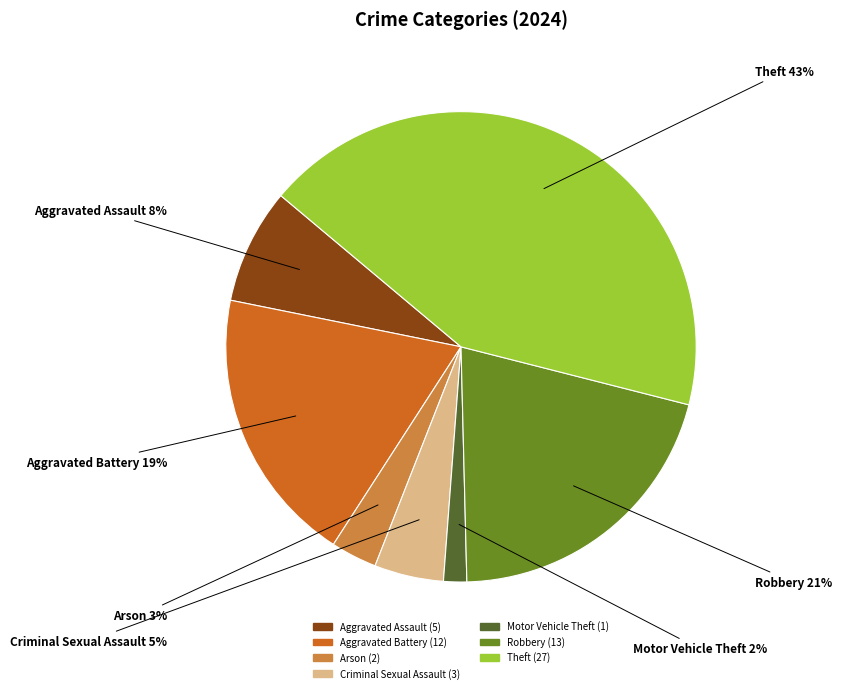

Is Motor Vehicle Theft the majority of the pie?

No